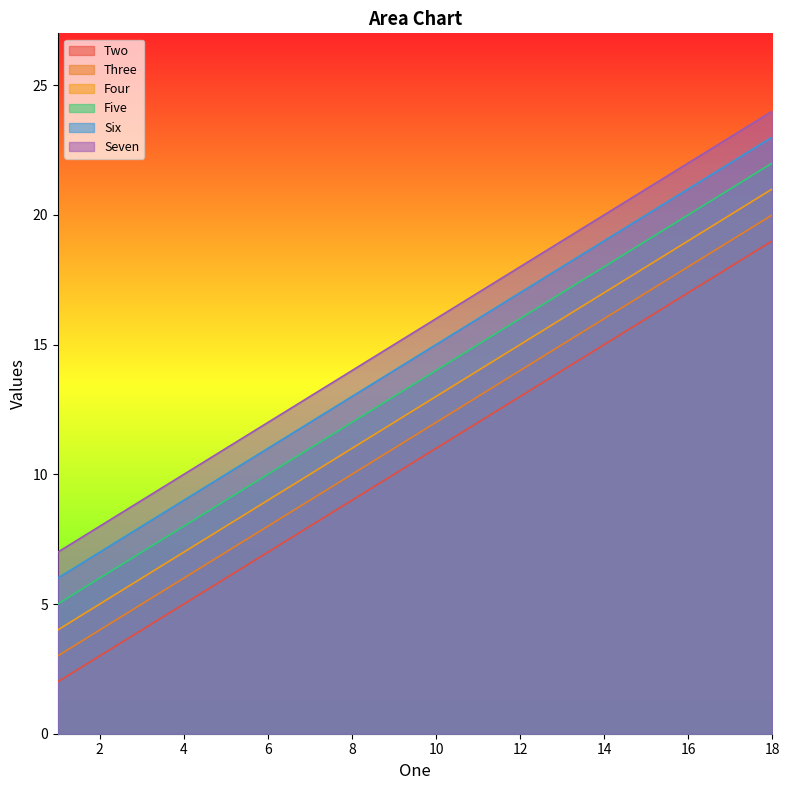

What is the sum of all Seven values?

279